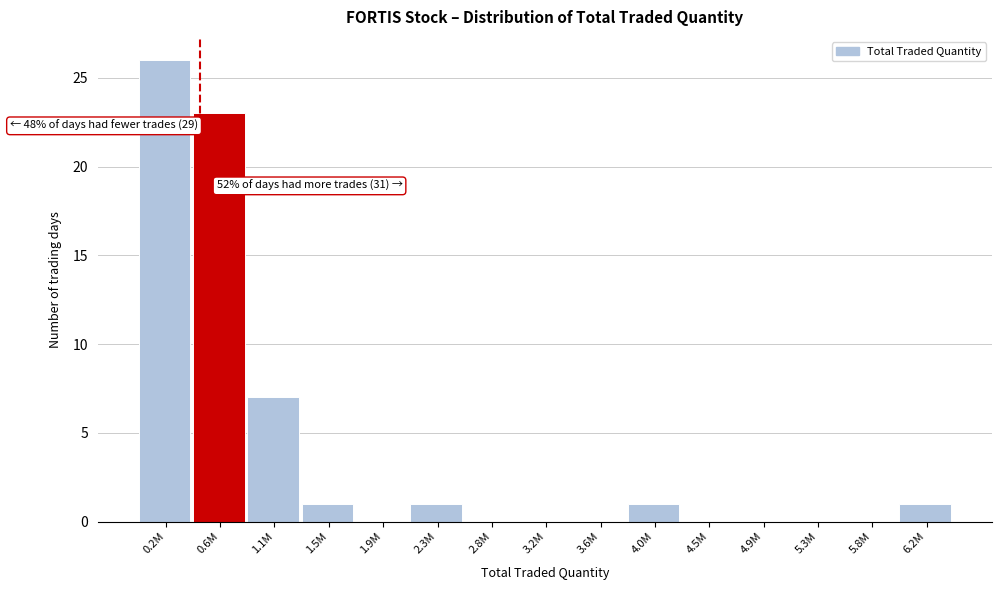

Reading left to right, what are all the values shown in this chart?

0.2M=26	0.6M=23	1.1M=7	1.5M=1	1.9M=0	2.3M=1	2.8M=0	3.2M=0	3.6M=0	4.0M=1	4.5M=0	4.9M=0	5.3M=0	5.8M=0	6.2M=1